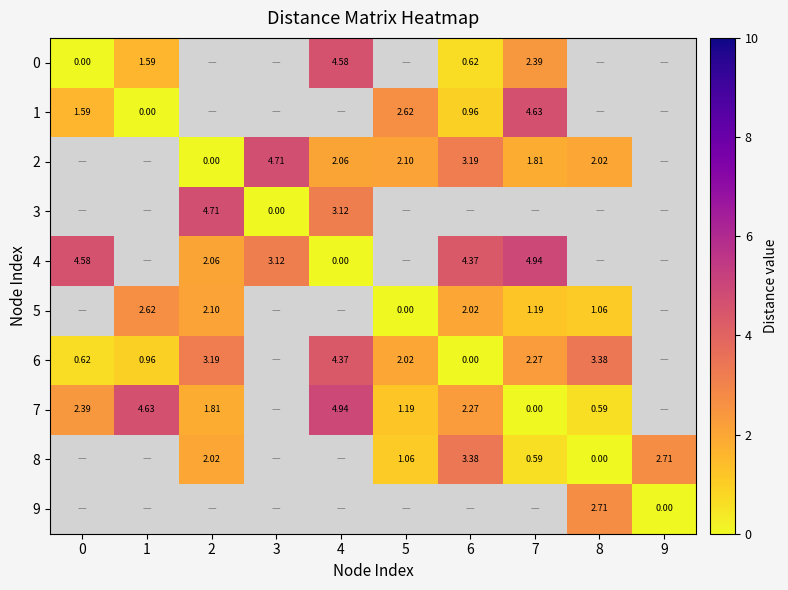

Is the value of 1 at 6 greater than the value of 4 at 3?

No